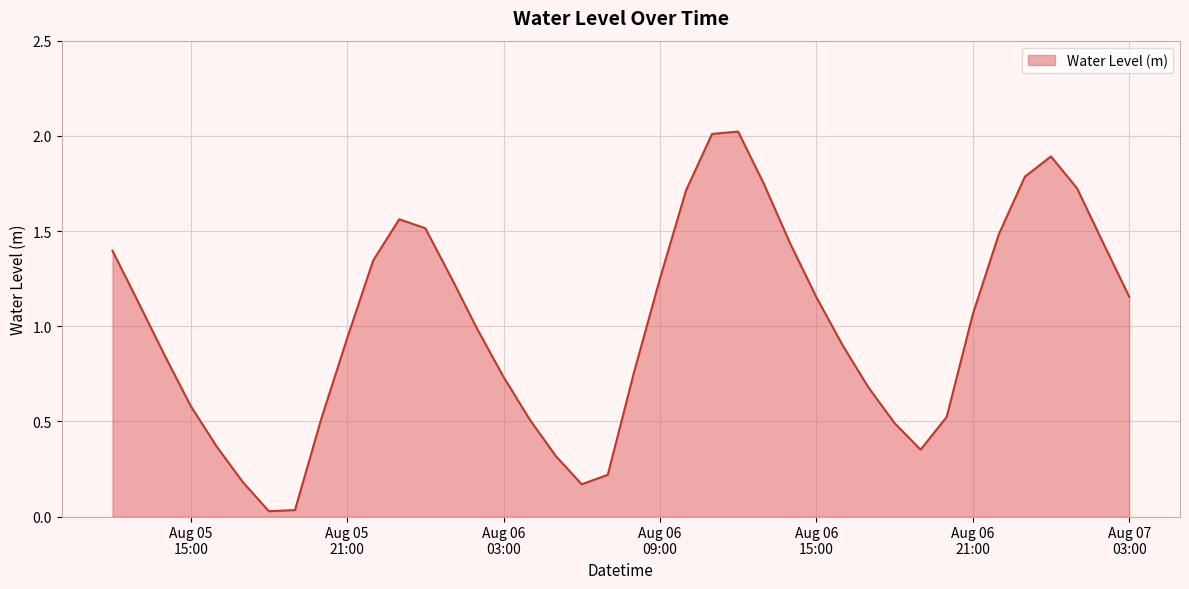

What is the difference between the maximum and minimum values?

2.0